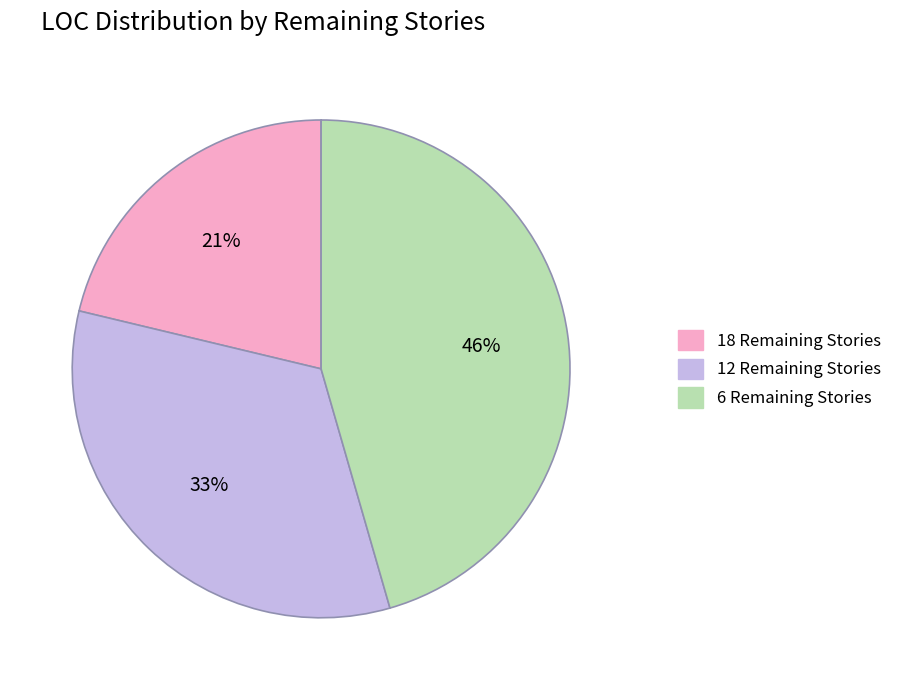

Does any single category account for the majority?

No